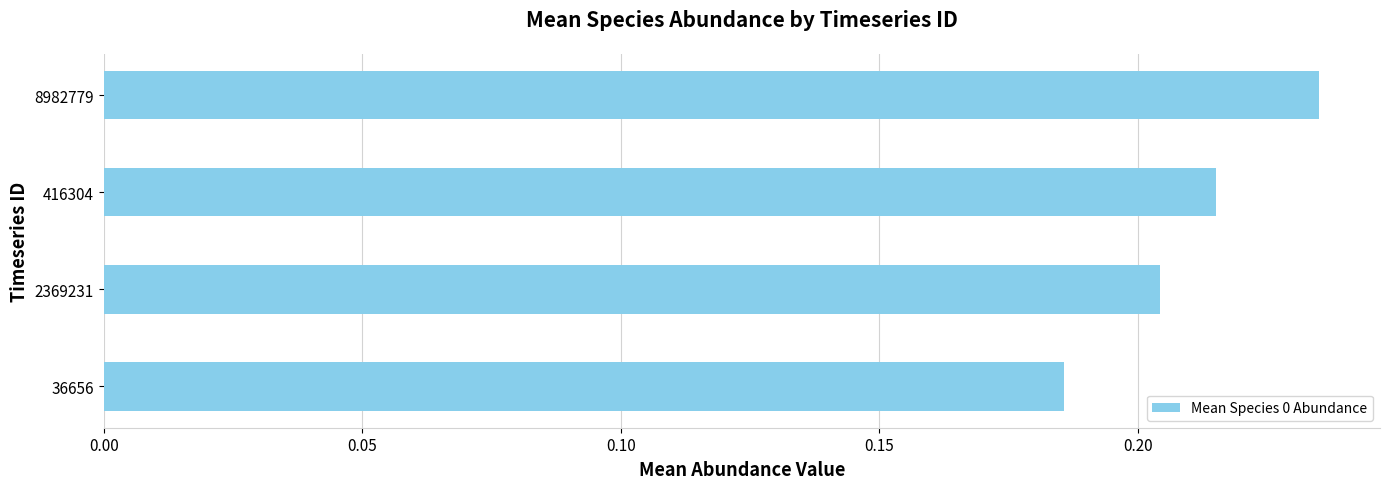

The chart shows a value of 0.3 at 2369231. True or false?

False